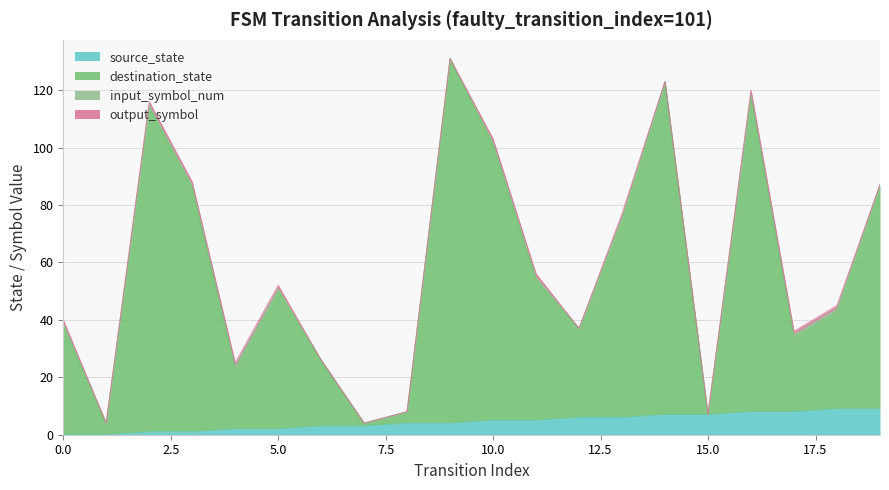

What is the approximate value of source_state at 12?

6